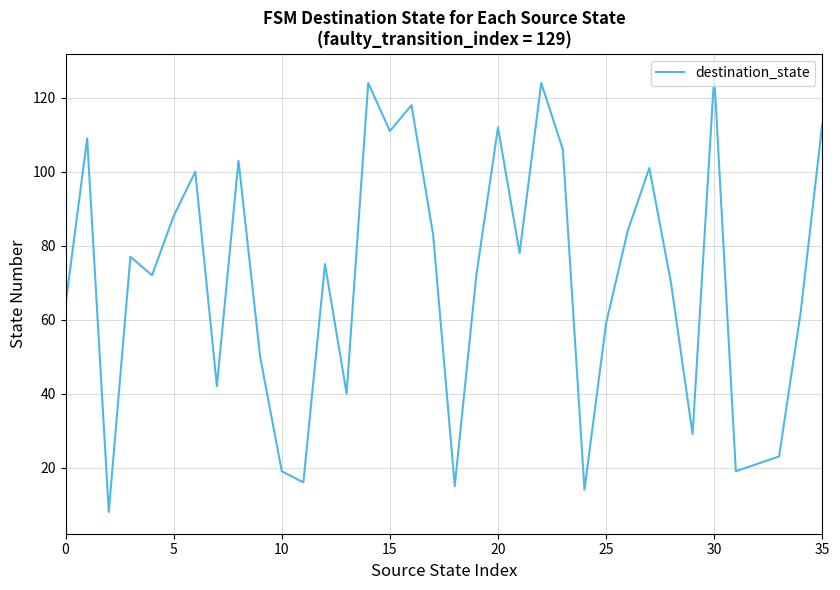

Does the chart display data point markers on the line(s)?

No